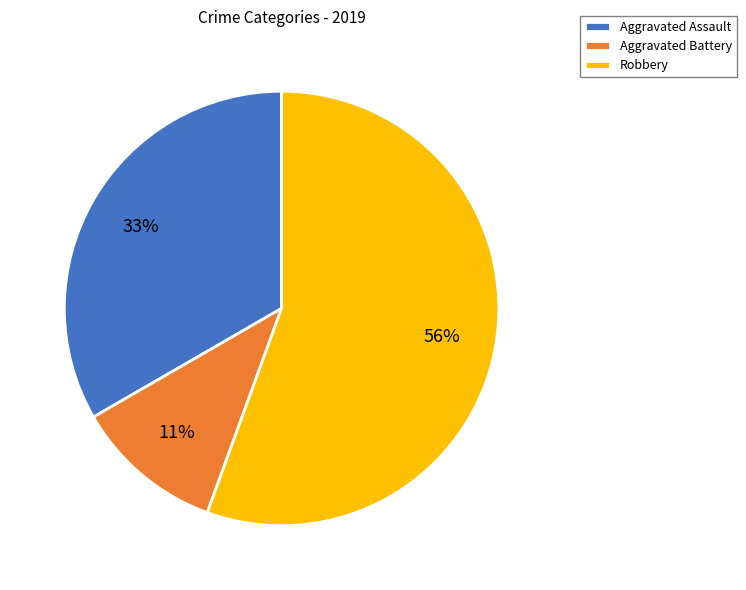

How many slices are in this pie chart?

3